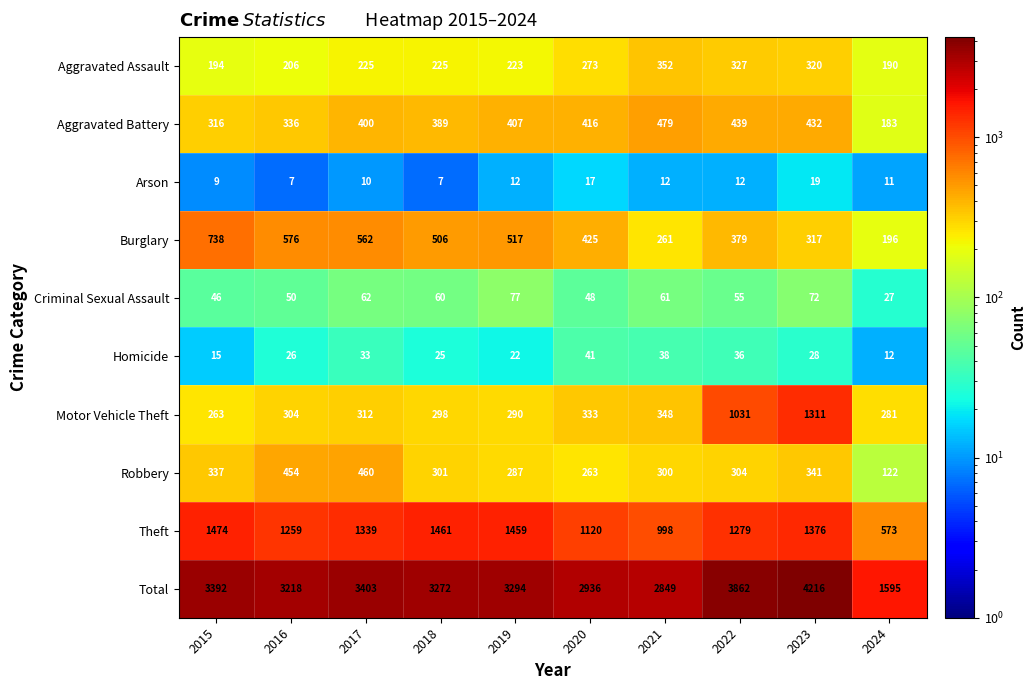

Is the value of Total at 2022 greater than the value of Burglary at 2017?

Yes